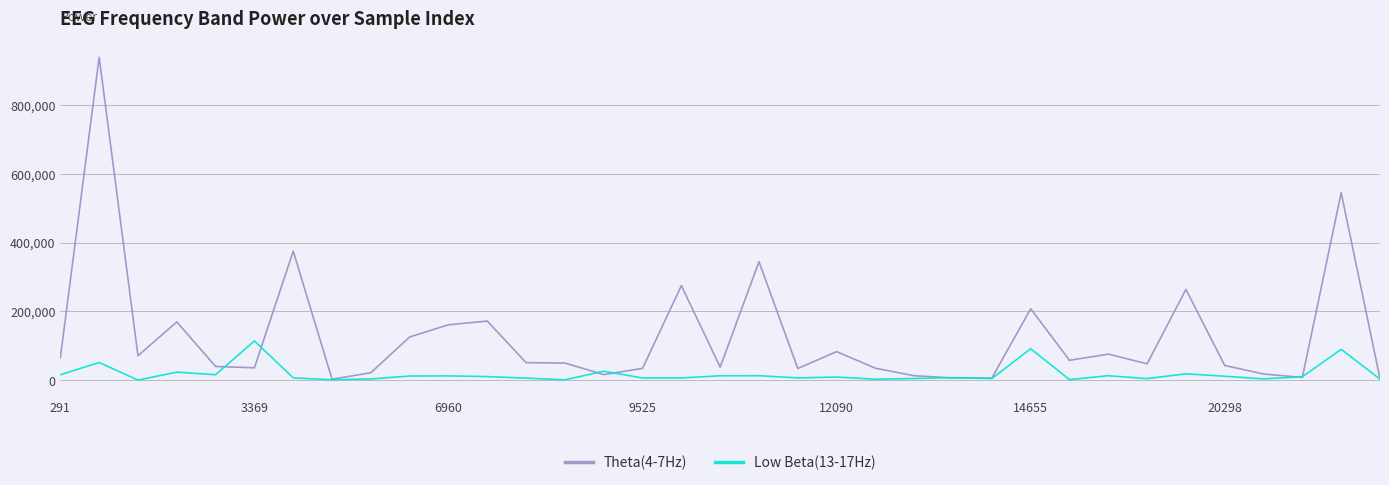

Which series has the widest spread of values?

Theta(4-7Hz)